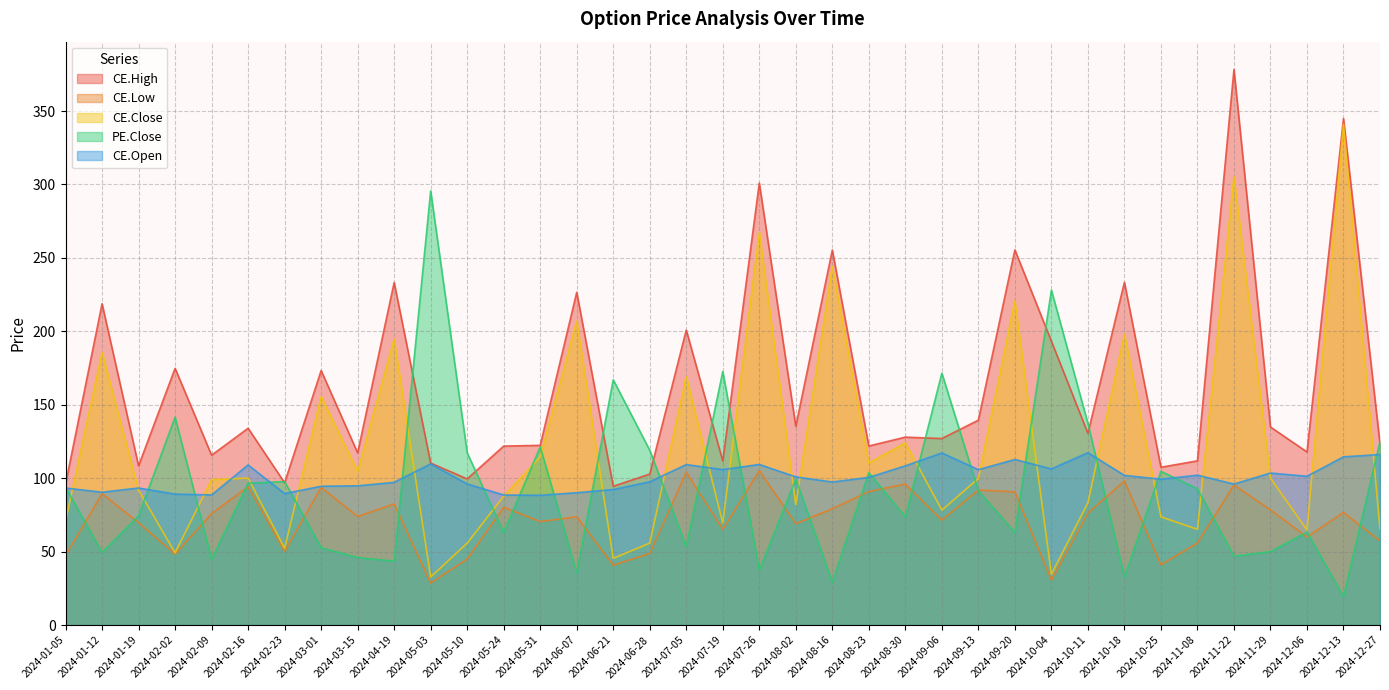

What is the difference between the highest and lowest values at 2024-01-12?

169.4